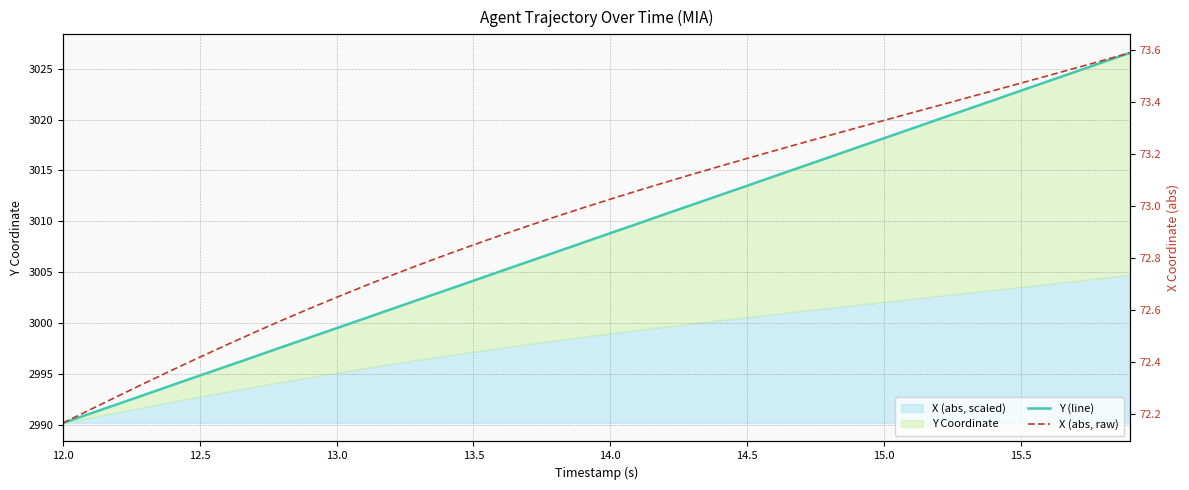

What is the label of the 16th point from the left?

13.5